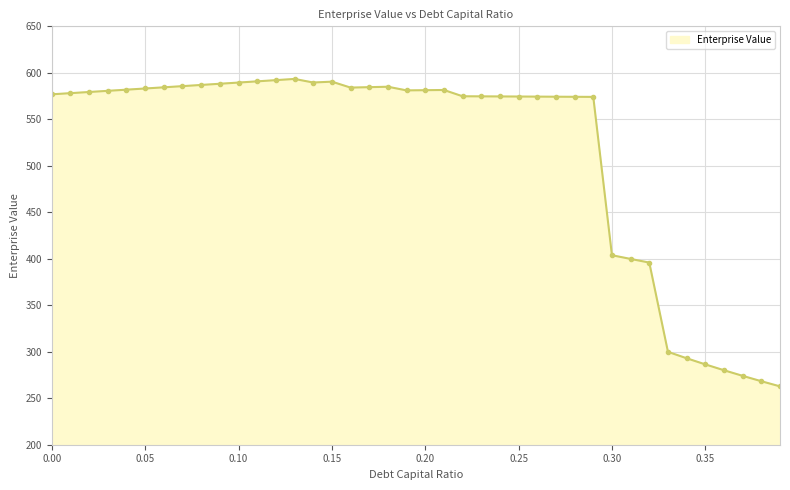

What is the difference between the maximum and minimum values?

330.7